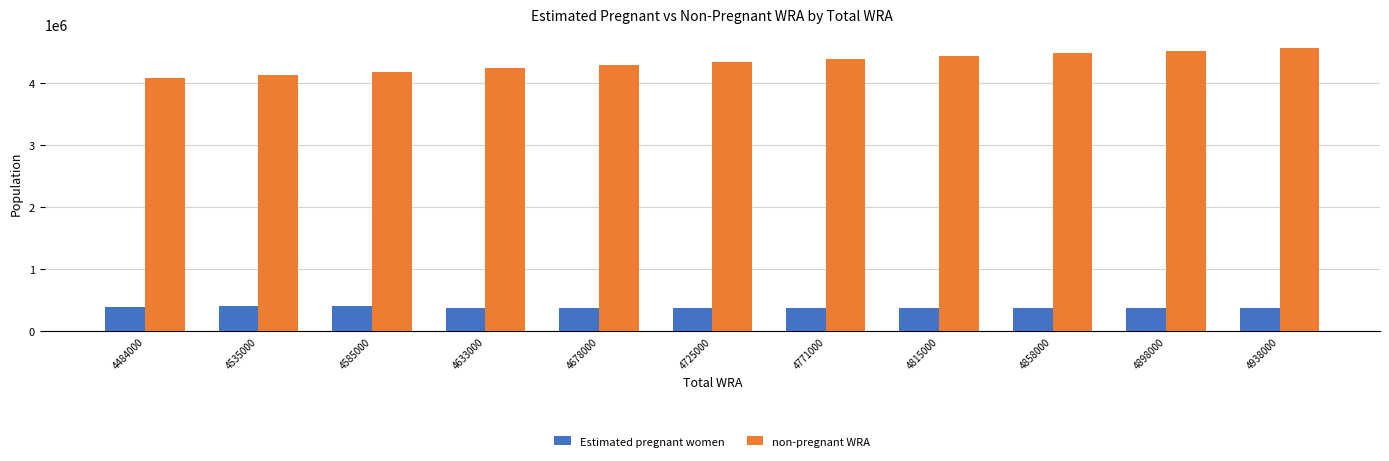

What is the highest value of the Estimated pregnant women series?

401328.2